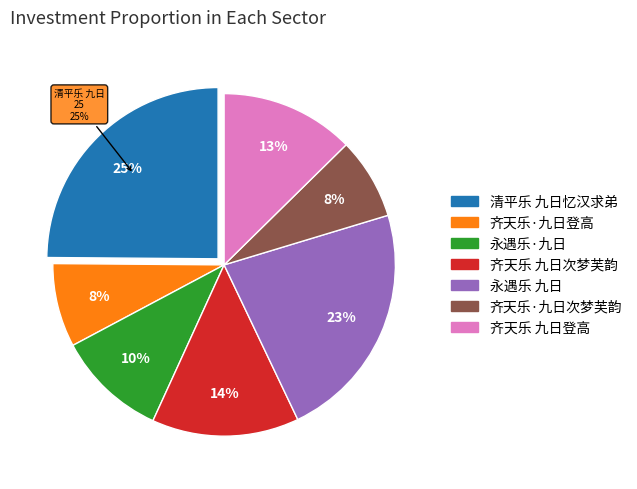

Does any single category account for the majority?

No